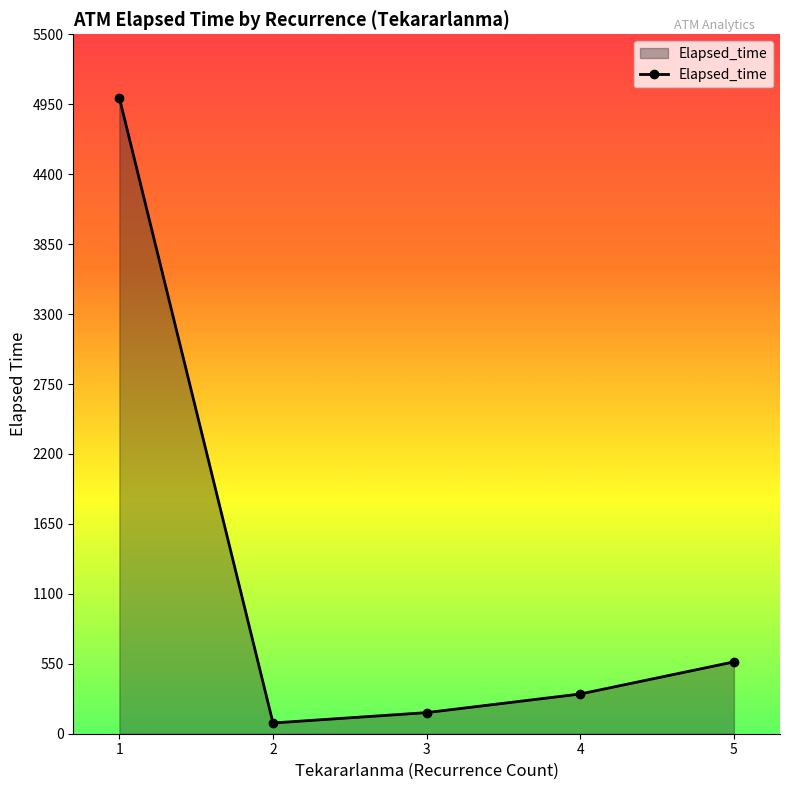

How many lines are shown in the chart?

1